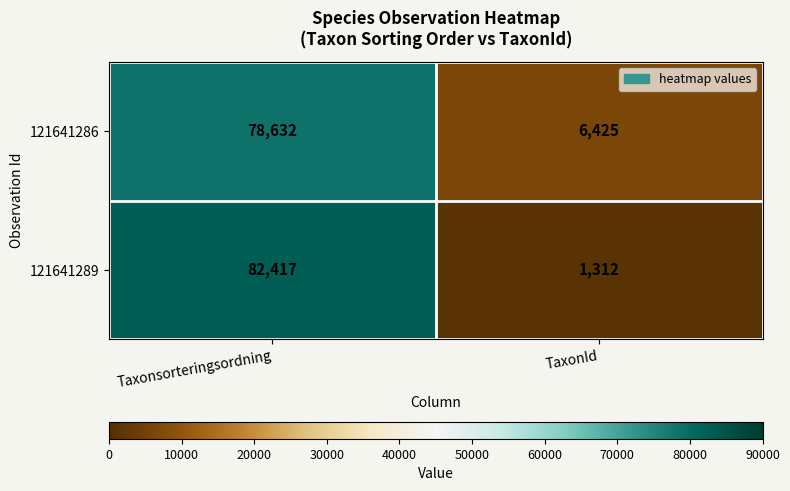

The 121641289 series shows 132405 at Taxonsorteringsordning. True or false?

False